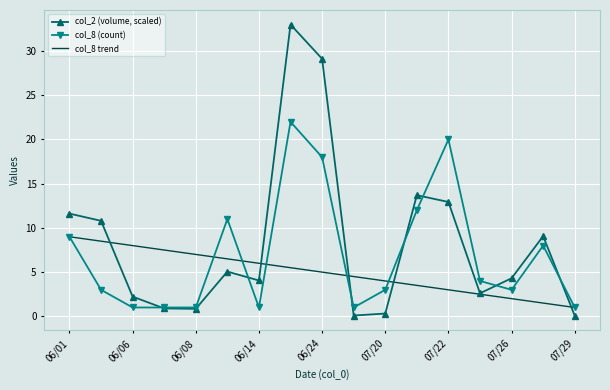

Reading right to left, extract all data points from this chart.

col_2: 0.1	9.1	4.3	2.6	12.9	13.7	0.3	0.1	29.1	33.0	4.1	5.1	0.8	0.9	2.2	10.8	11.6
col_8: 1.0	8.0	3.0	4.0	20.0	12.0	3.0	1.0	18.0	22.0	1.0	11.0	1.0	1.0	1.0	3.0	9.0